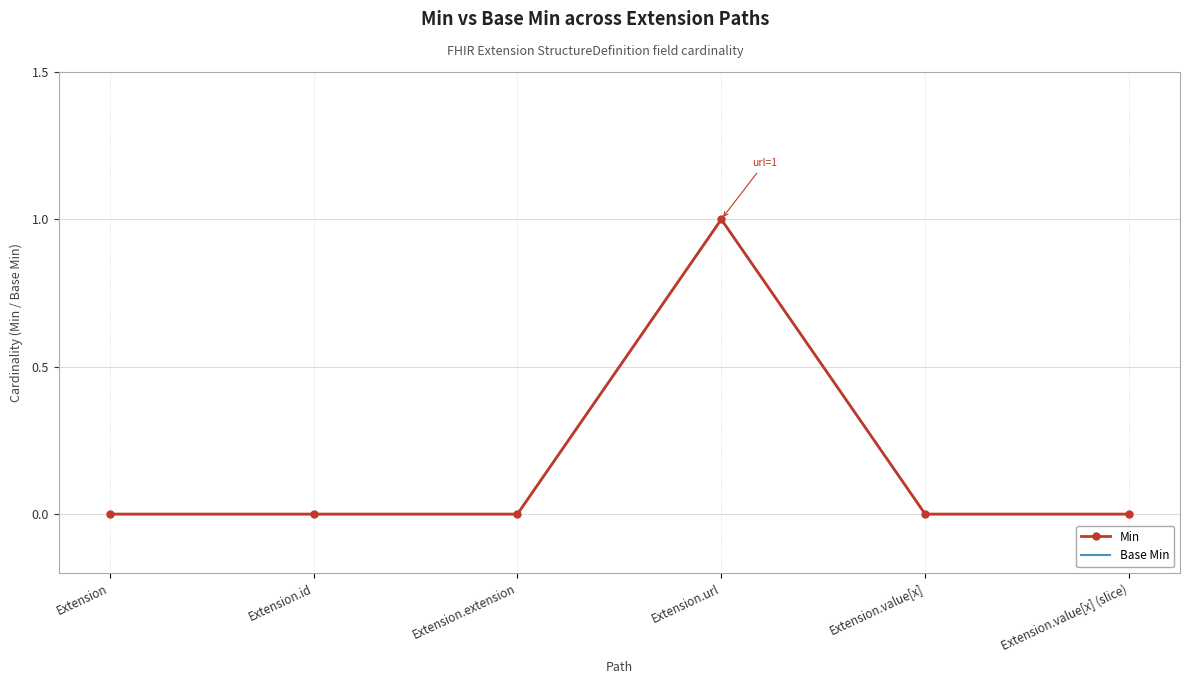

The Min series shows 0 at Extension.extension. True or false?

True